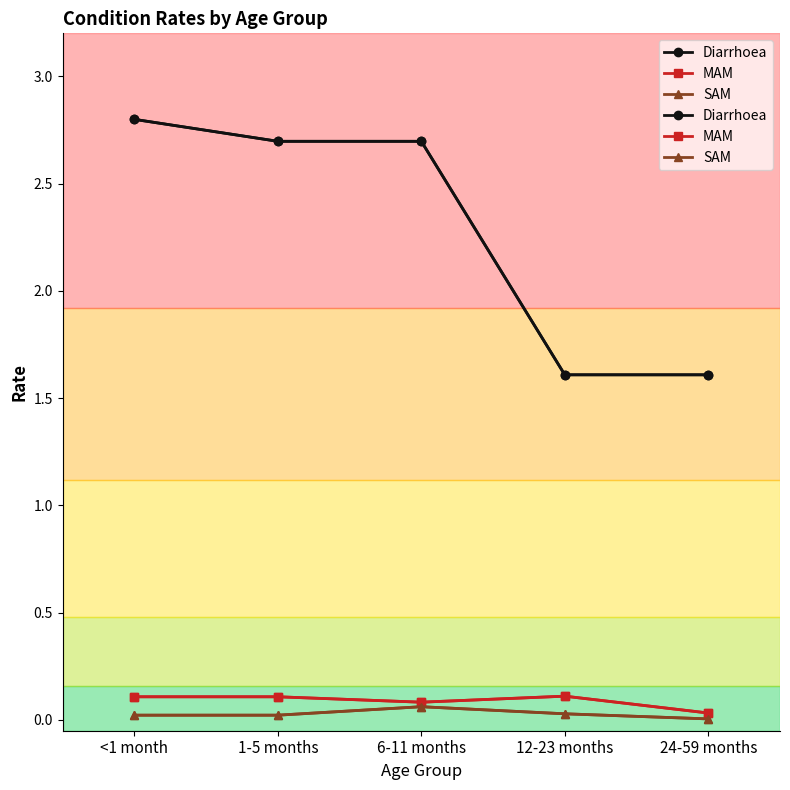

The value of Diarrhoea at <1 month is 2.8. True or false?

True